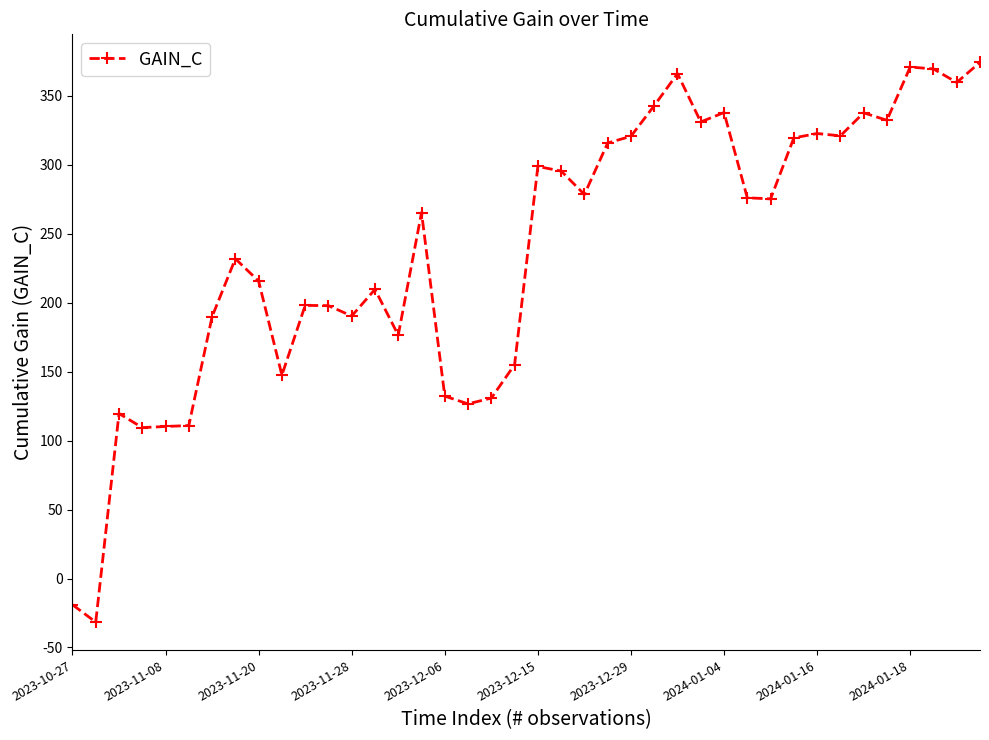

True or false: the data has more than 1 interior local peaks.

True